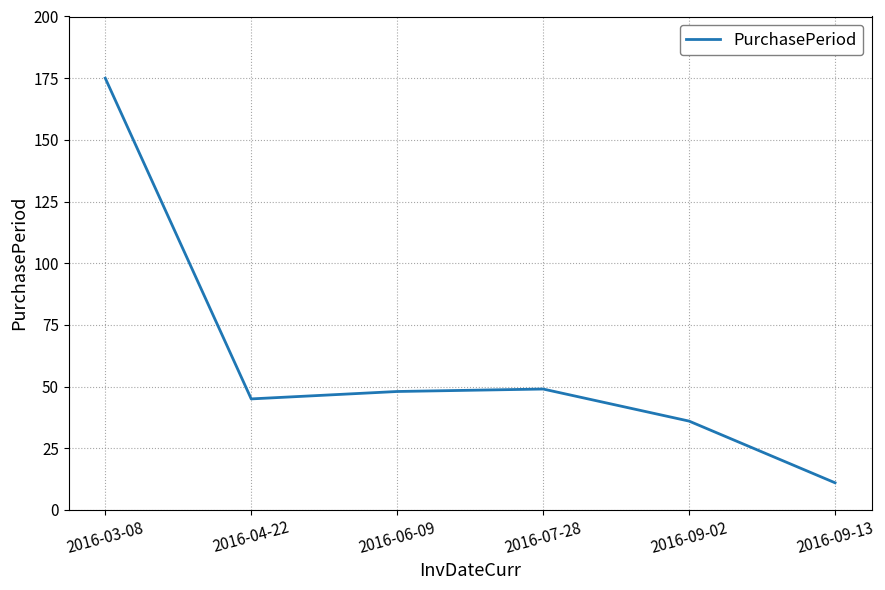

What is the sum of the values at 2016-07-28 and 2016-04-22?

94